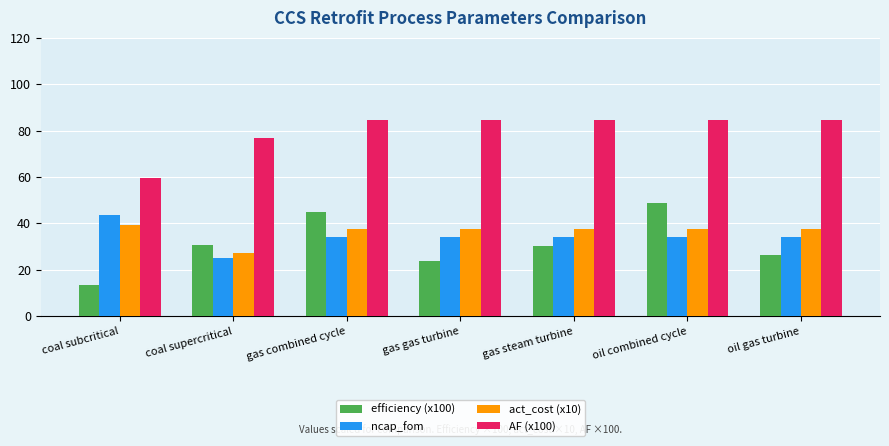

What is the minimum value shown in the chart?

13.3